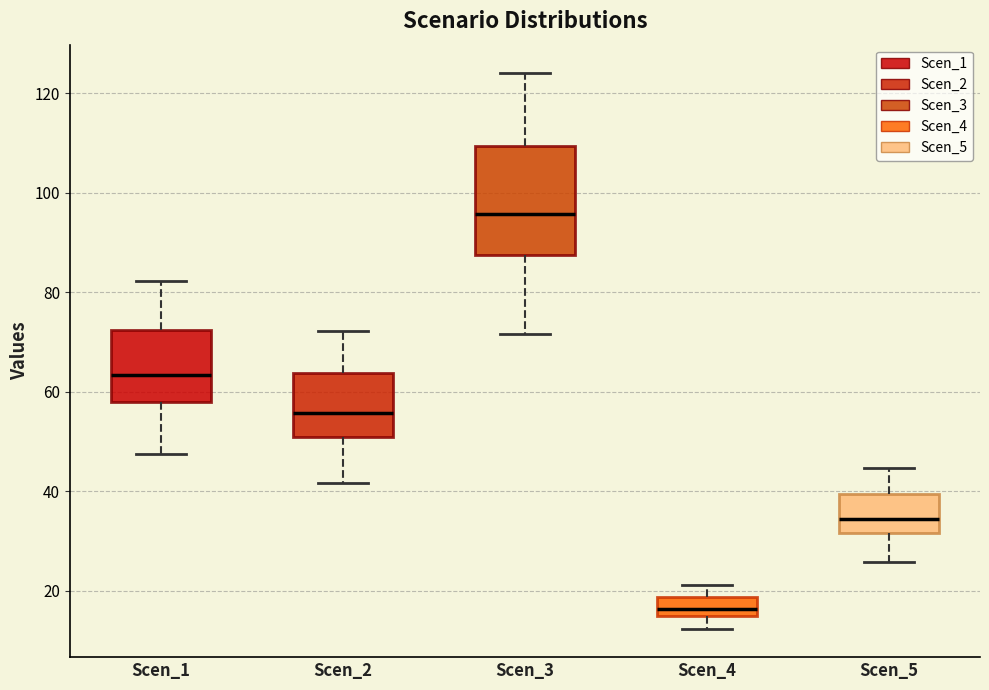

Comparing the boxes themselves (not the whiskers), which one is the tallest?

Scen_3